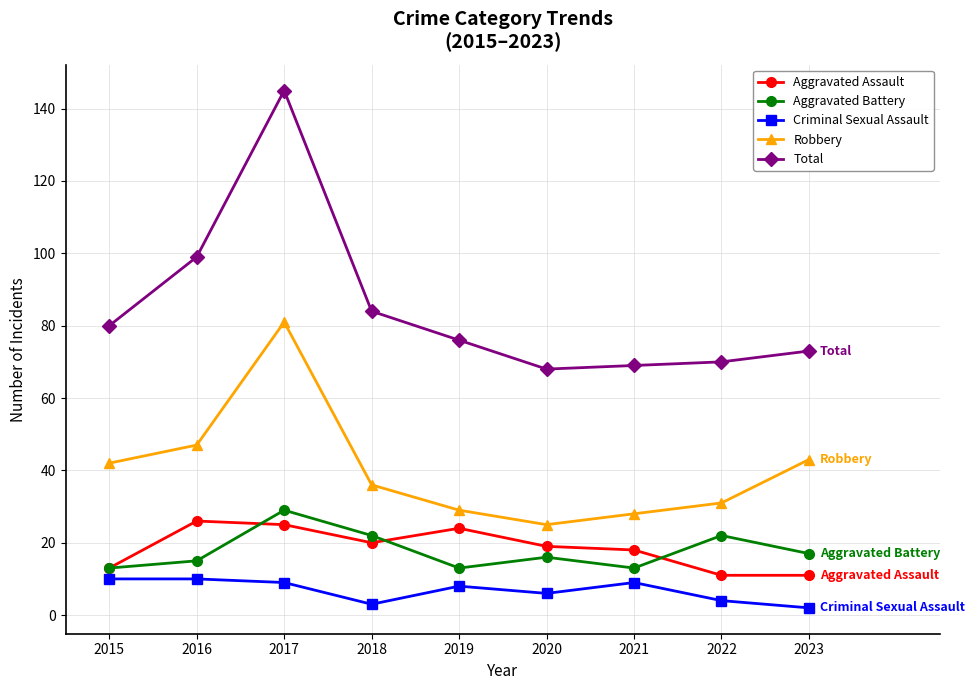

At which label does Robbery first exceed 36?

2015